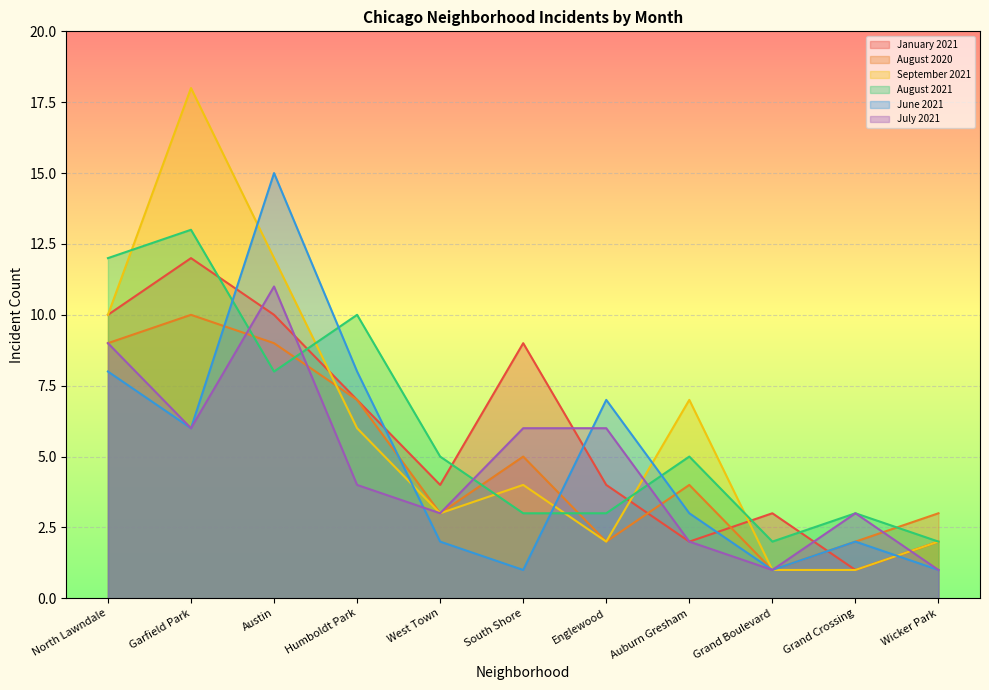

Reading left to right, extract all data points from this chart.

January 2021: 10	12	10	7	4	9	4	2	3	1	2
August 2020: 9	10	9	7	3	5	2	4	1	2	3
September 2021: 10	18	12	6	3	4	2	7	1	1	2
August 2021: 12	13	8	10	5	3	3	5	2	3	2
June 2021: 8	6	15	8	2	1	7	3	1	2	1
July 2021: 9	6	11	4	3	6	6	2	1	3	1